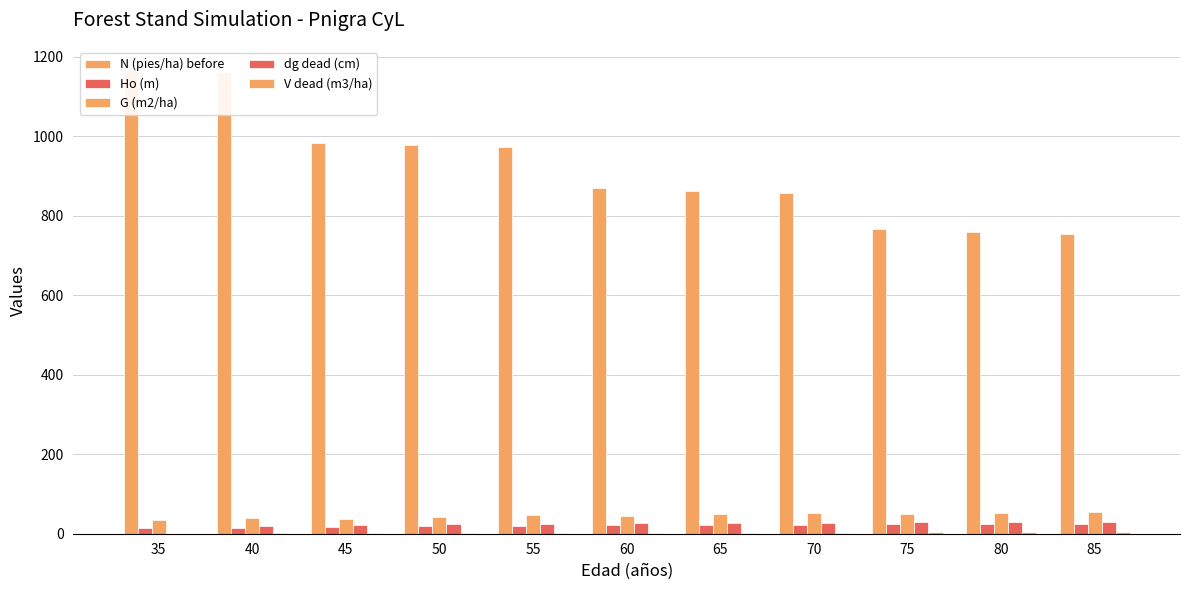

Which category has the highest value across all series?

35